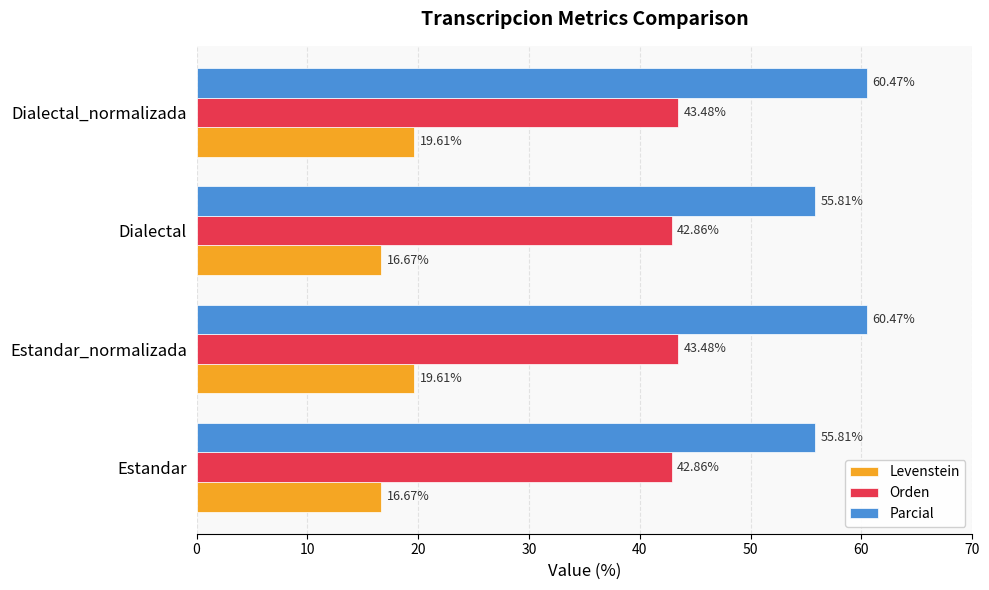

At how many categories does at least one series exceed 23?

4